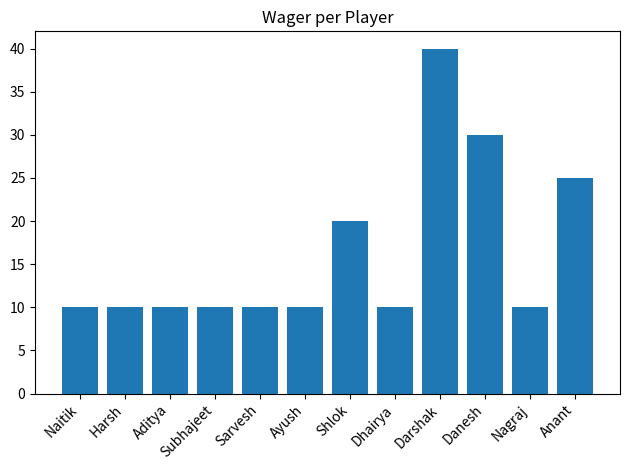

What is the change in value from Sarvesh to Shlok?

+10